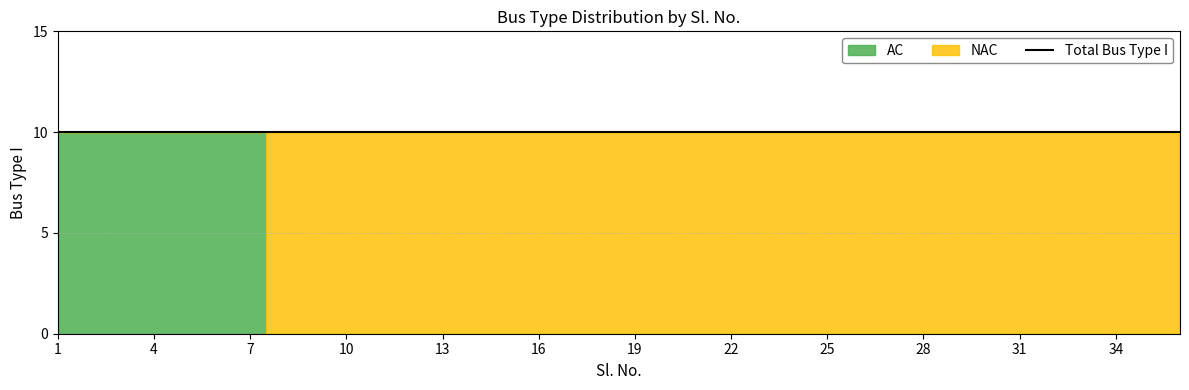

Reading right to left, what are all the values shown in this chart?

AC: 36=0	35=0	34=0	33=0	32=0	31=0	30=0	29=0	28=0	27=0	26=0	25=0	24=0	23=0	22=0	21=0	20=0	19=0	18=0	17=0	16=0	15=0	14=0	13=0	12=0	11=0	10=0	9=0	8=0	7=10	6=10	5=10	4=10	3=10	2=10	1=10
NAC: 36=10	35=10	34=10	33=10	32=10	31=10	30=10	29=10	28=10	27=10	26=10	25=10	24=10	23=10	22=10	21=10	20=10	19=10	18=10	17=10	16=10	15=10	14=10	13=10	12=10	11=10	10=10	9=10	8=10	7=0	6=0	5=0	4=0	3=0	2=0	1=0